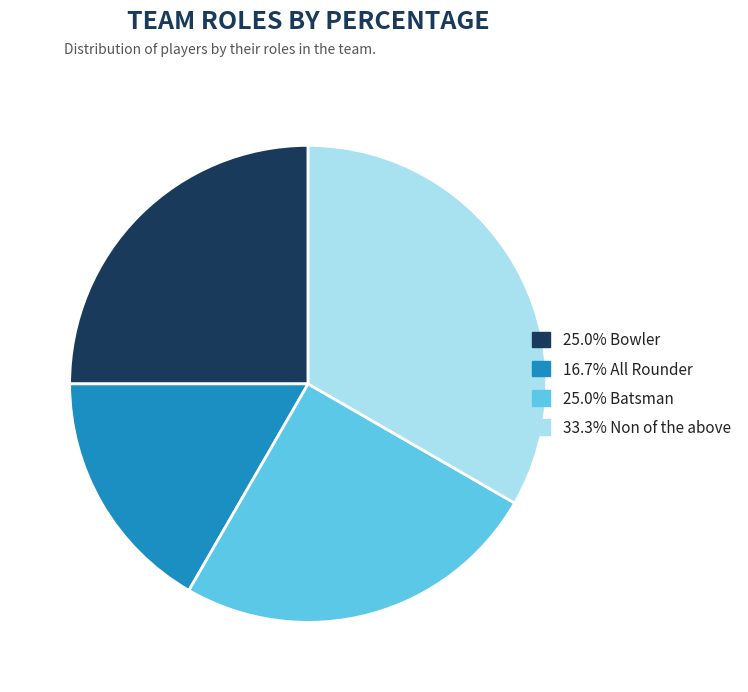

Does any single category account for the majority?

No